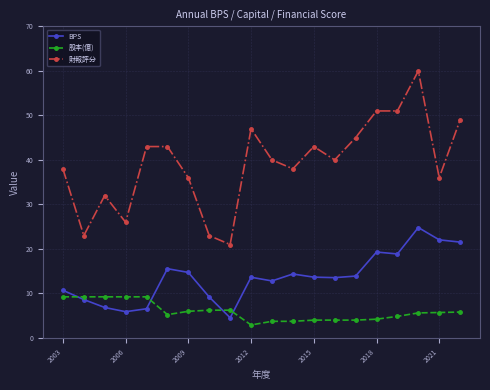

True or false: 股本(億) and 財報評分 cross at least once.

False